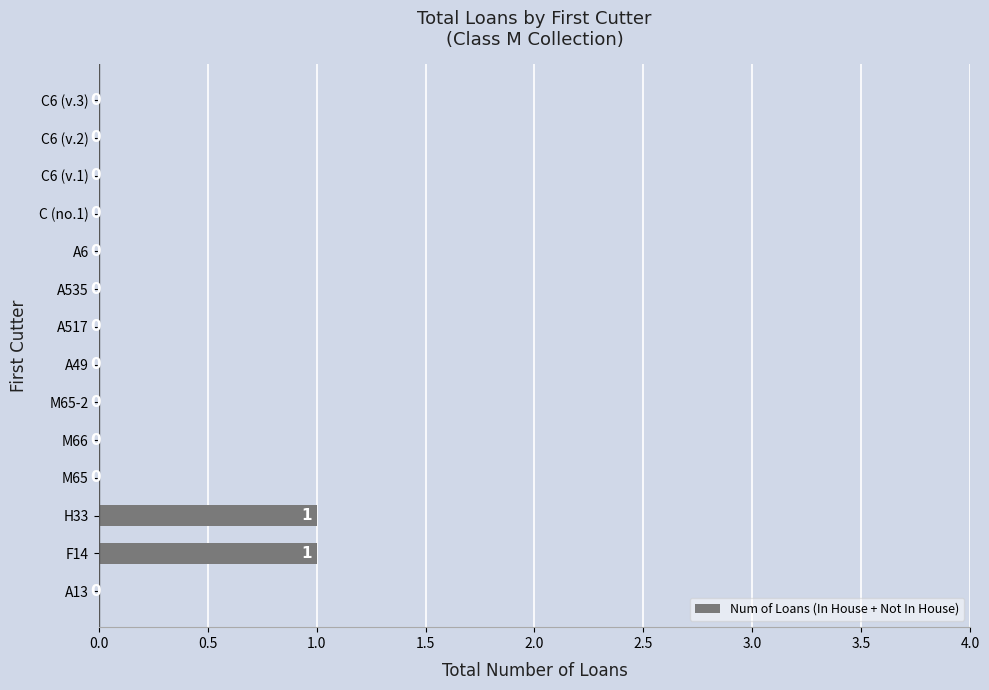

Reading bottom to top, what are all the values shown in this chart?

A13=0	F14=1	H33=1	M65=0	M66=0	M65-2=0	A49=0	A517=0	A535=0	A6=0	C (no.1)=0	C6 (v.1)=0	C6 (v.2)=0	C6 (v.3)=0